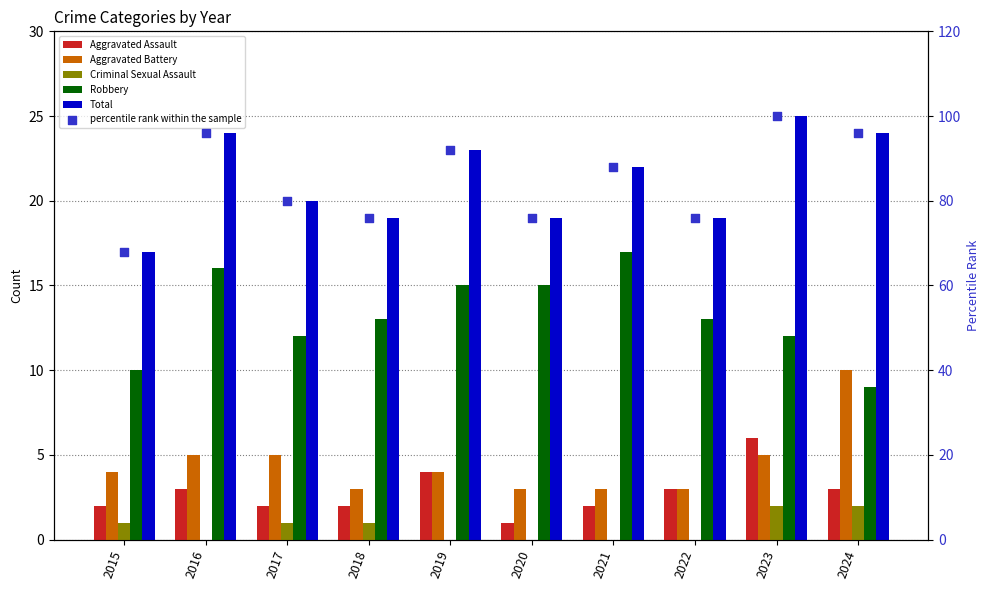

At how many categories does at least one series exceed 38?

10